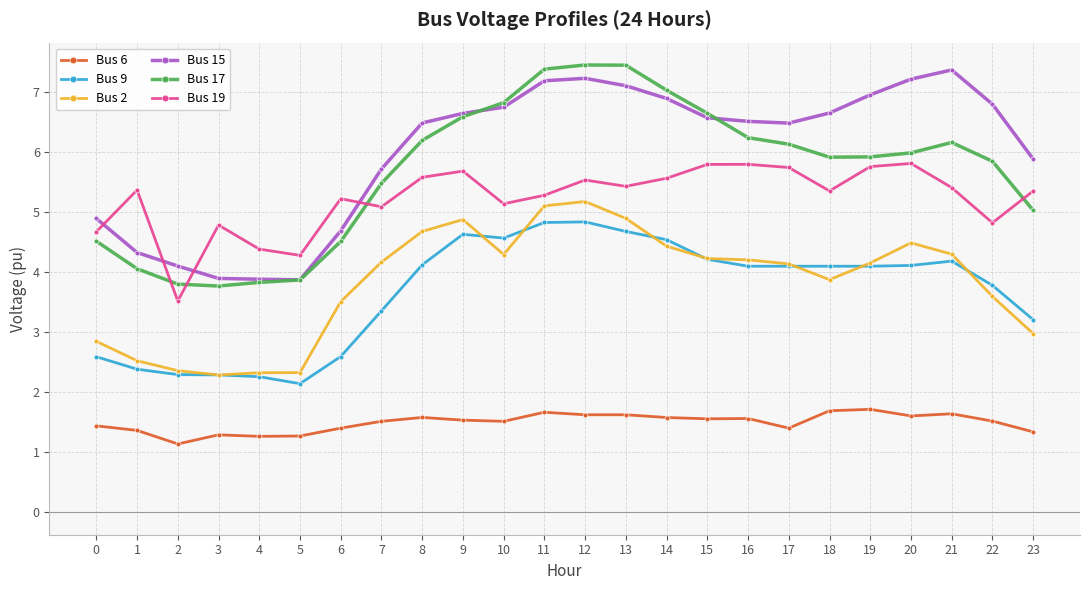

True or false: Bus 2 and Bus 17 intersect in this chart.

False